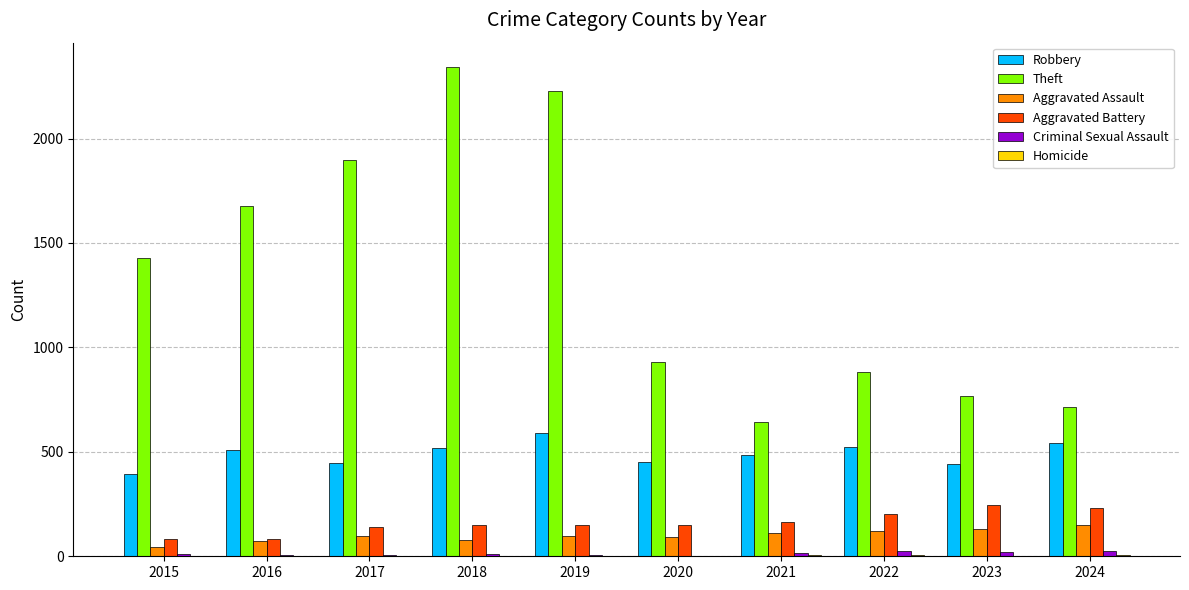

Are the bars grouped side by side (vs. stacked)?

Yes